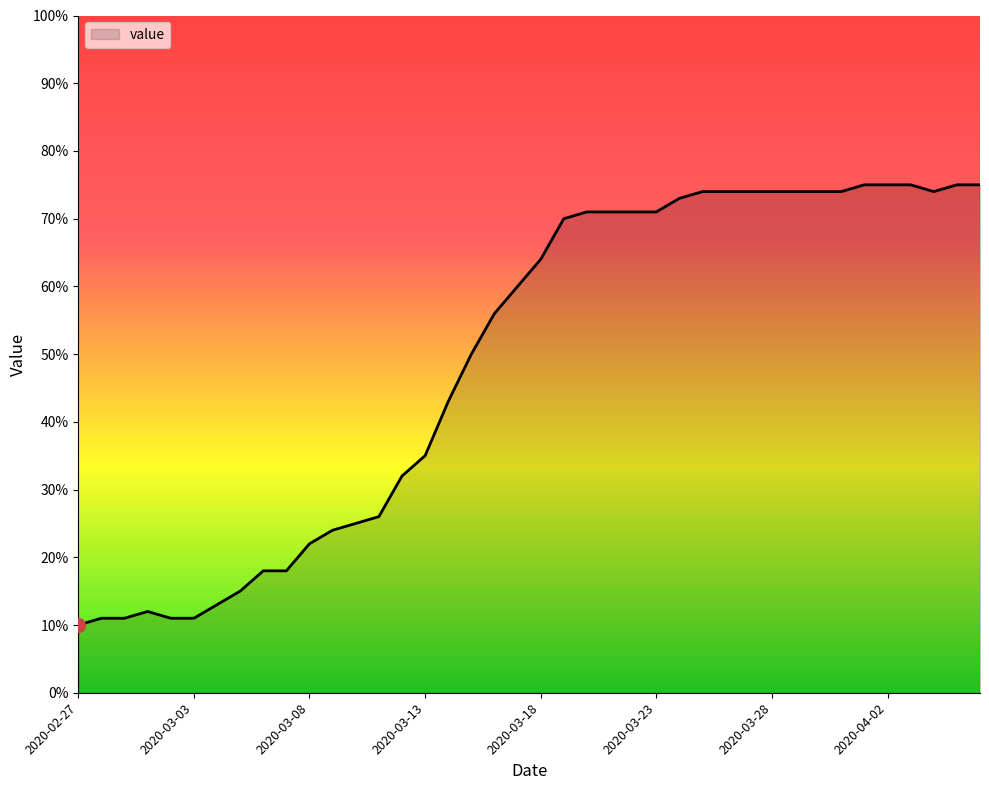

What is the minimum value shown in the chart?

10